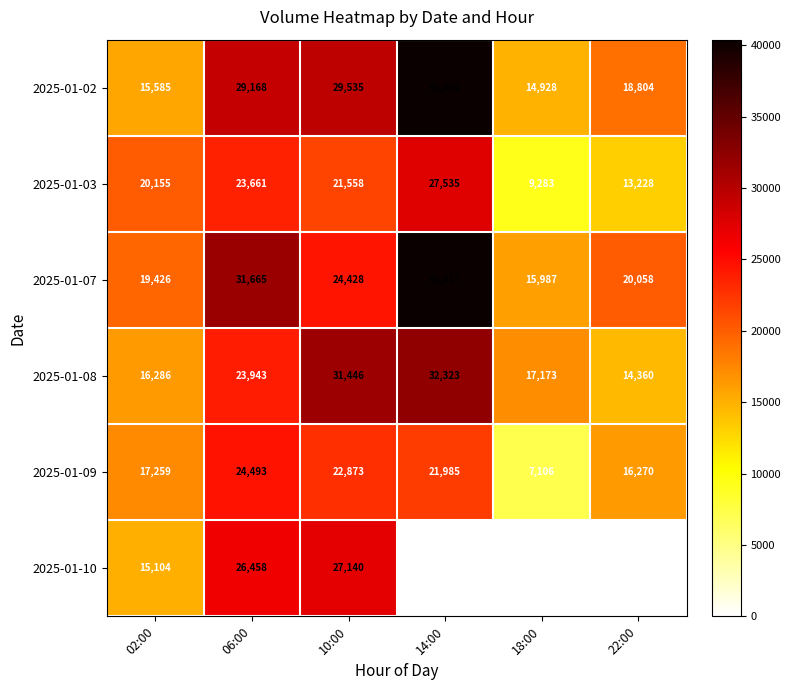

What is the lowest value of the 2025-01-02 series?

14928